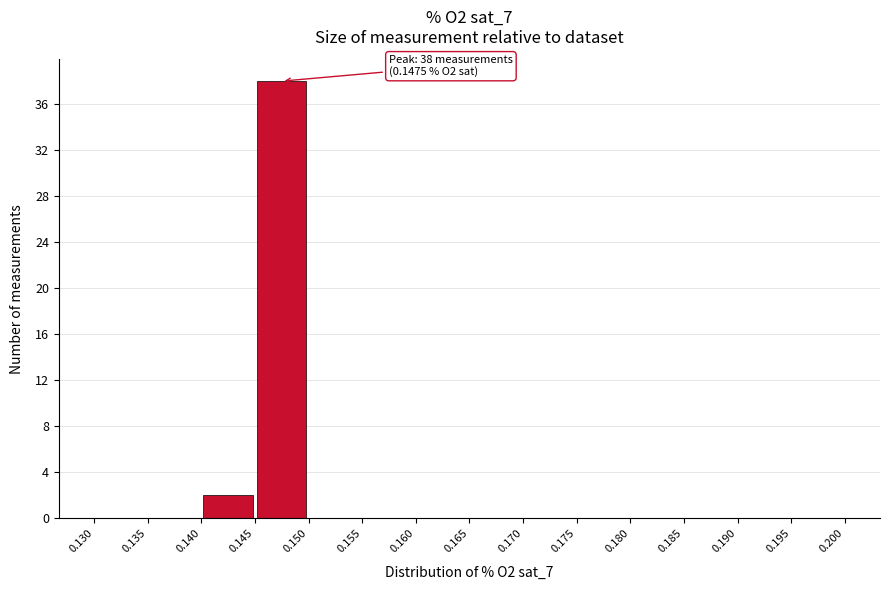

Which range on the x-axis has the tallest bar?

0.145 to 0.150